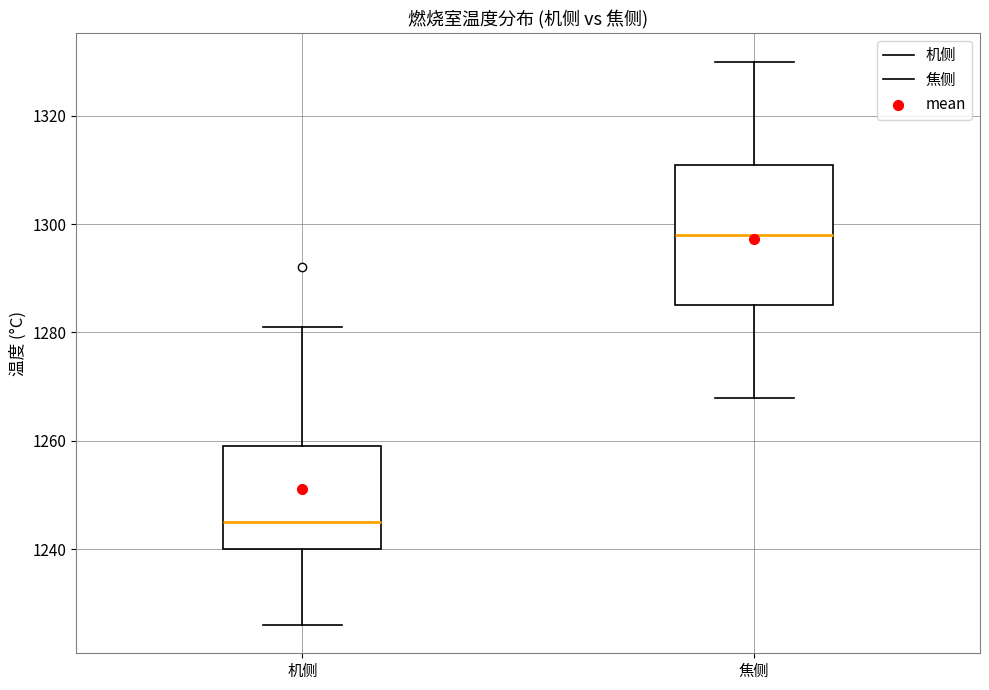

Which box is the tallest, from its lower edge to its upper edge?

焦侧